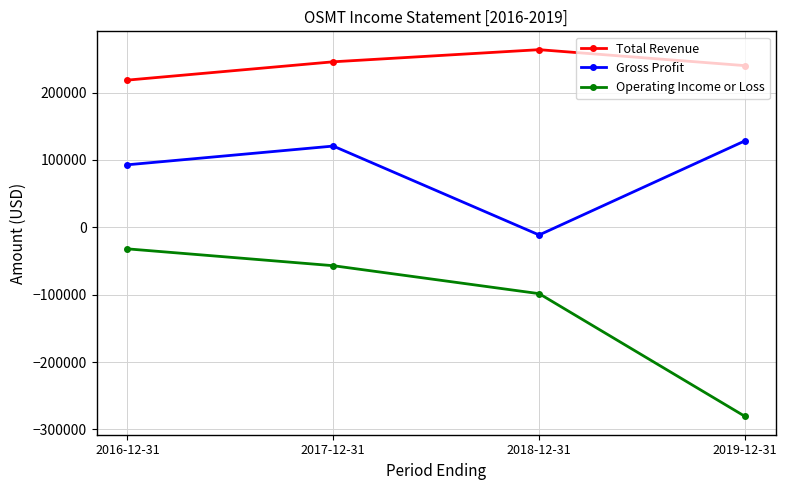

Is it true that Operating Income or Loss equals -57000 at 2017-12-31?

True